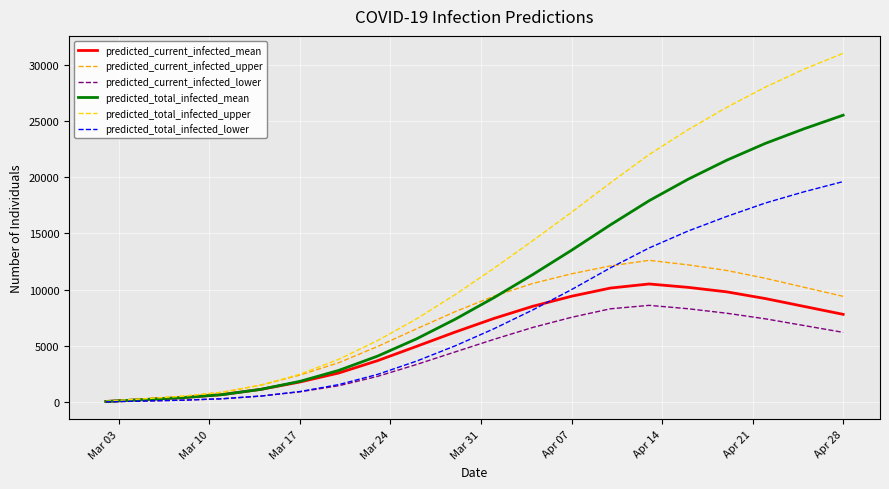

What is the maximum value for predicted_total_infected_mean?

25500